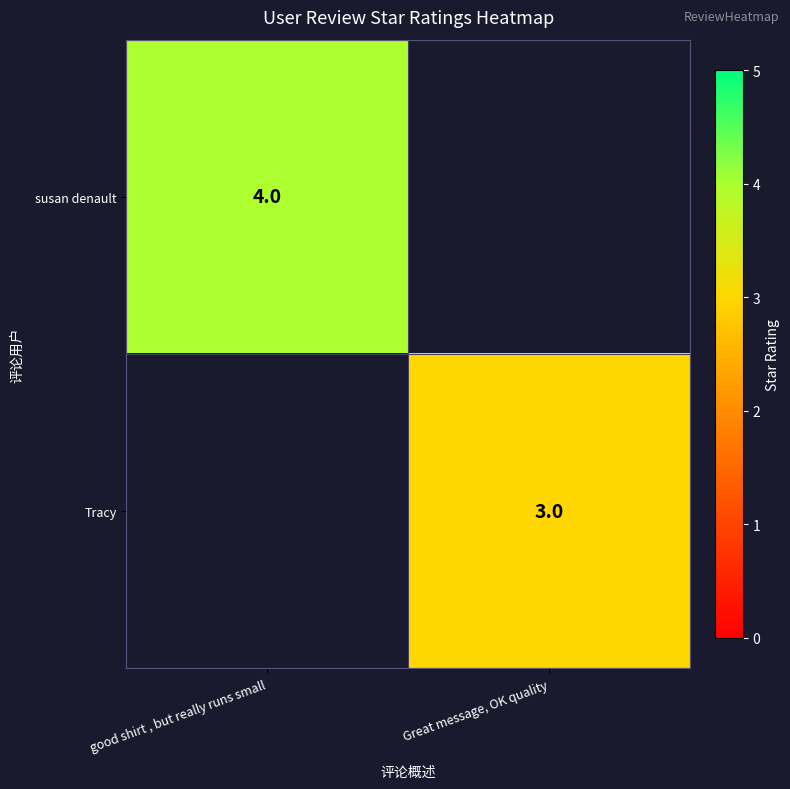

True or false: Tracy has a value of 1 at Great message, OK quality.

False